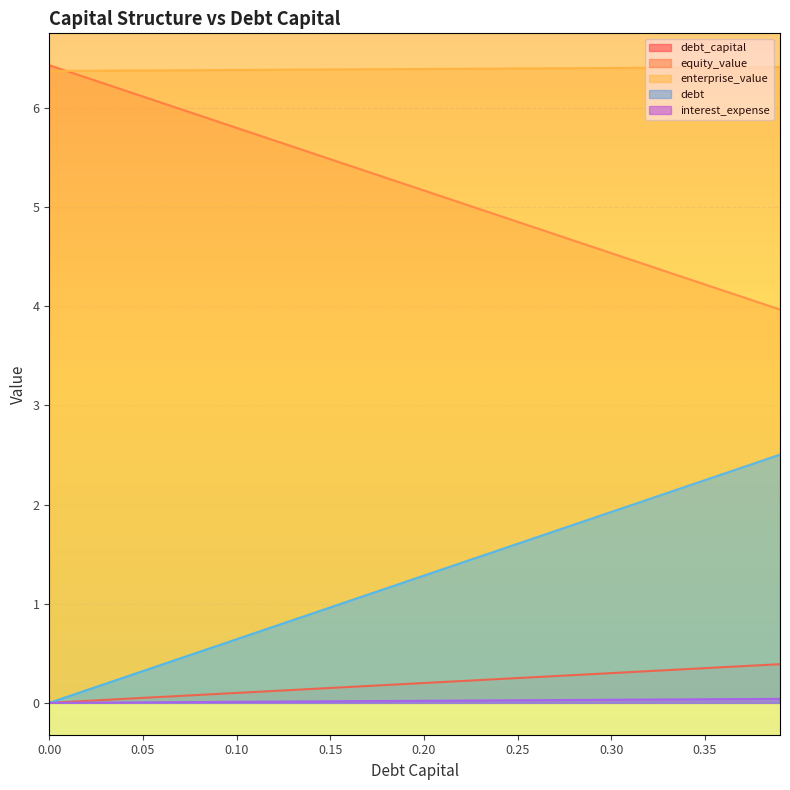

Which series changed the most between 0.16 and 0.35?

debt